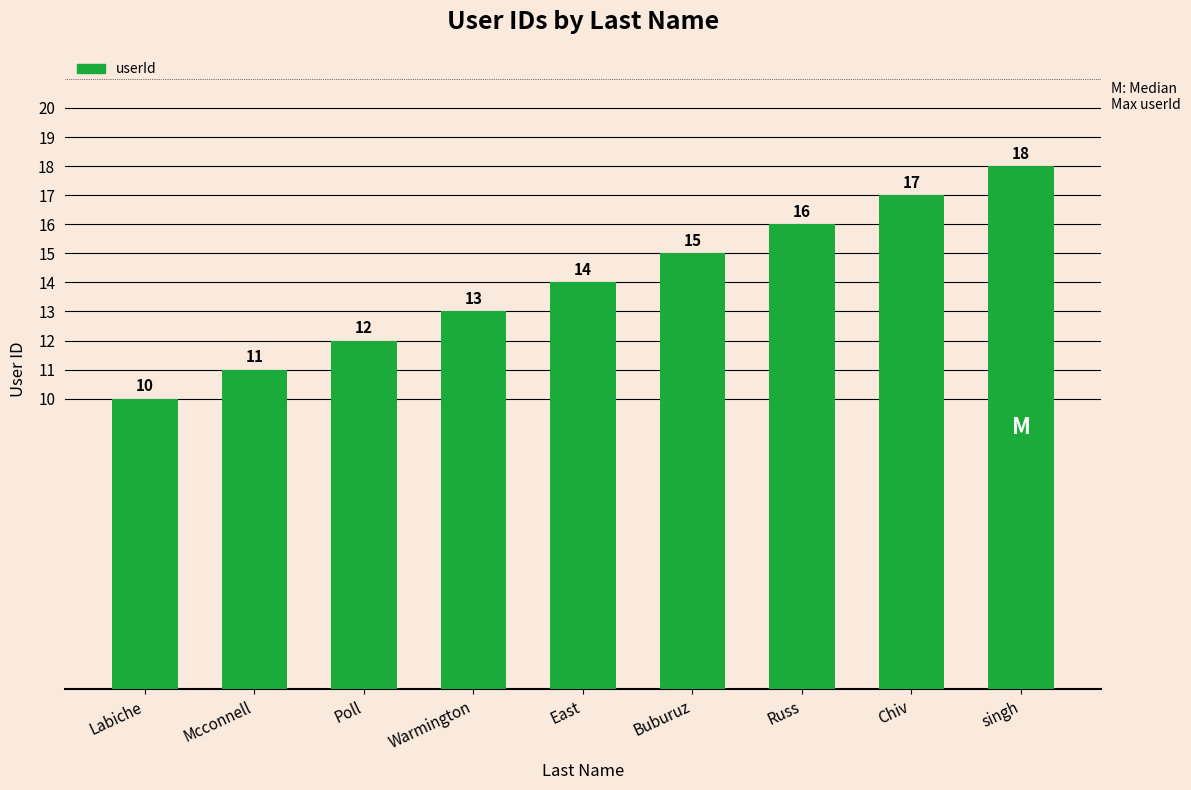

What is the ratio of the value at Buburuz to the value at Russ?

0.9